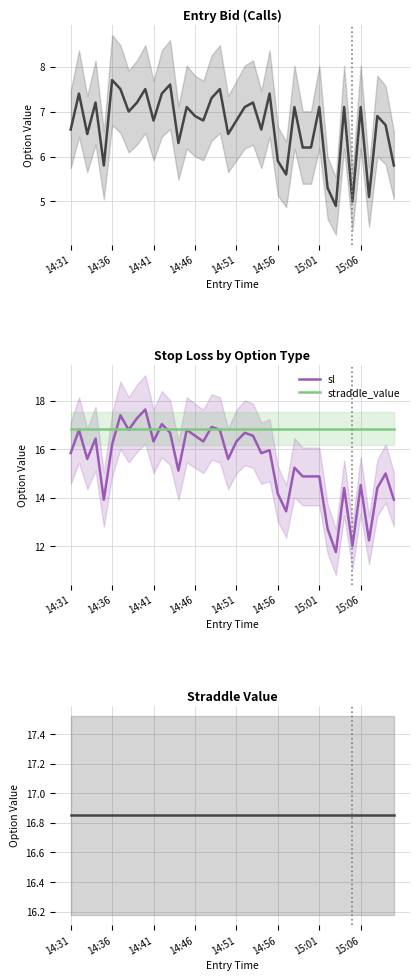

The value of straddle_value at 19 is 26.1. True or false?

False